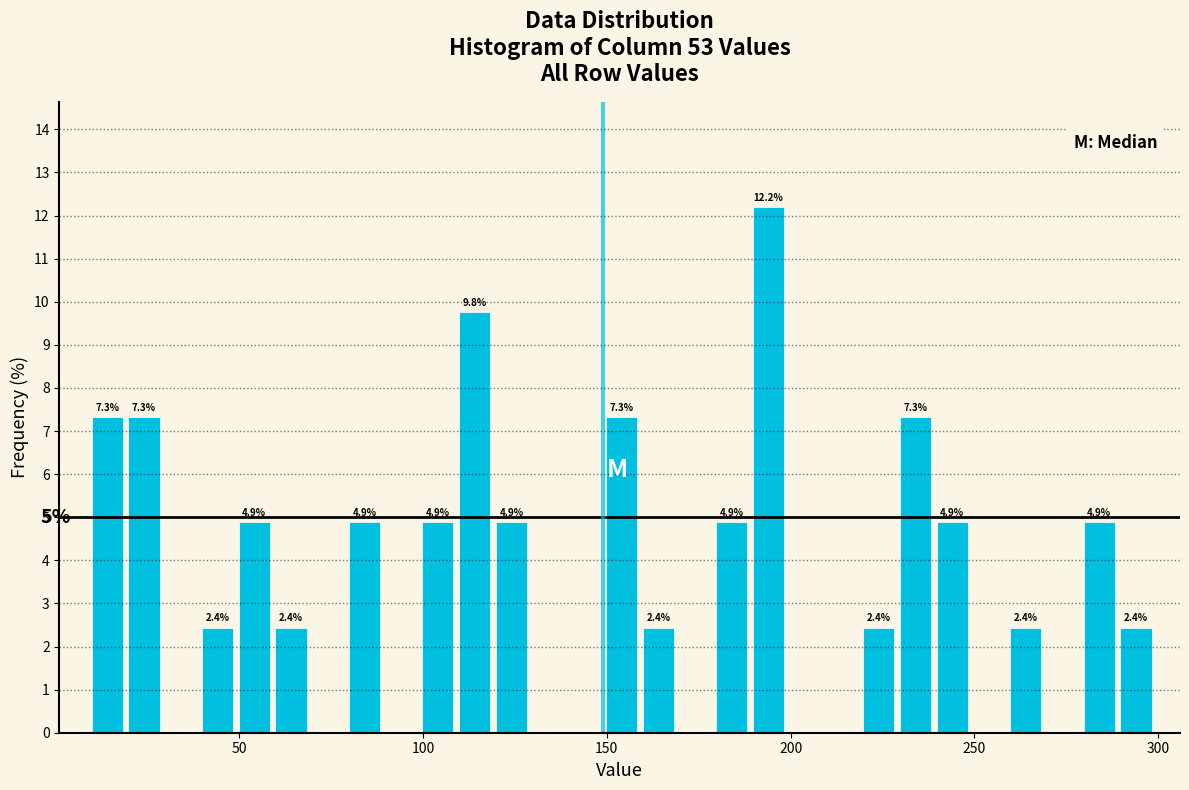

Around what value on the x-axis is the tallest bar? Give the approximate position of its centre, as read against the axis.

195